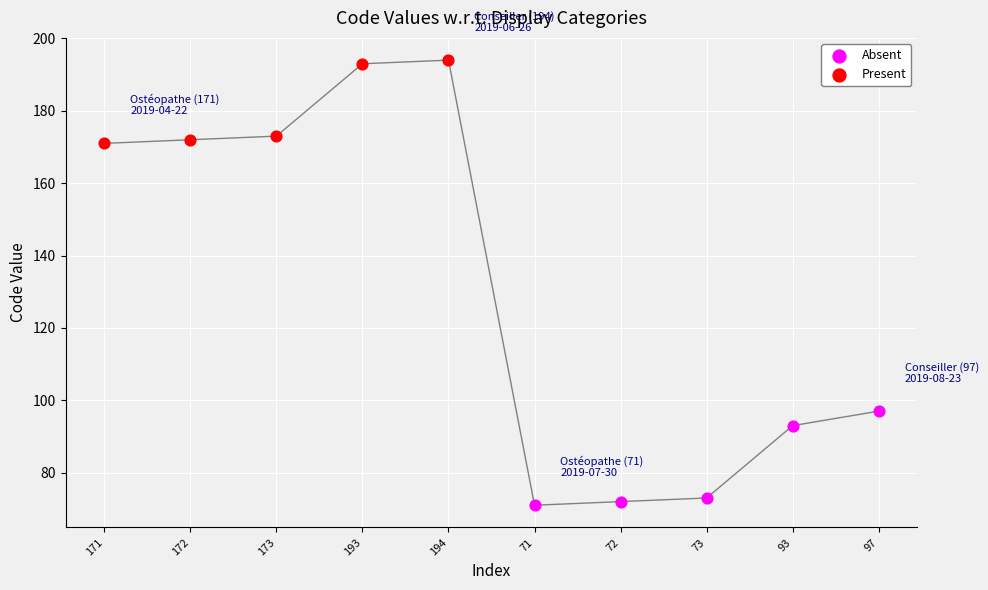

At how many categories does at least one series exceed 121?

5